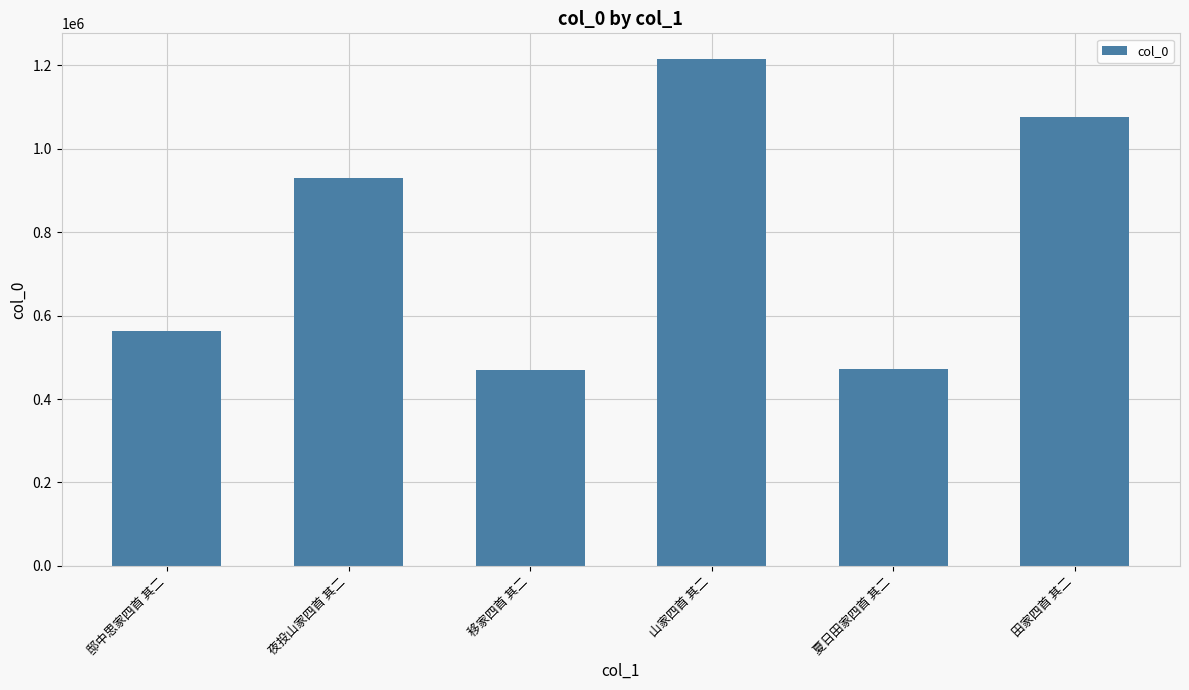

What is the greatest value displayed?

1215749